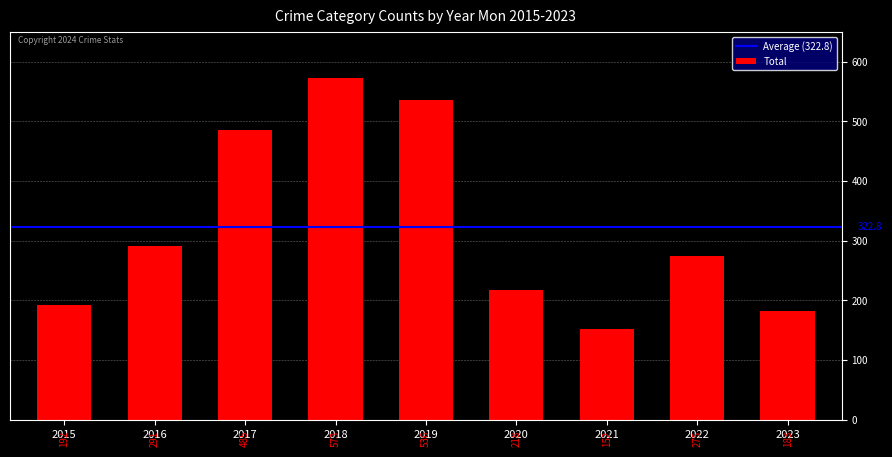

Which label corresponds to the largest value in the chart?

2018